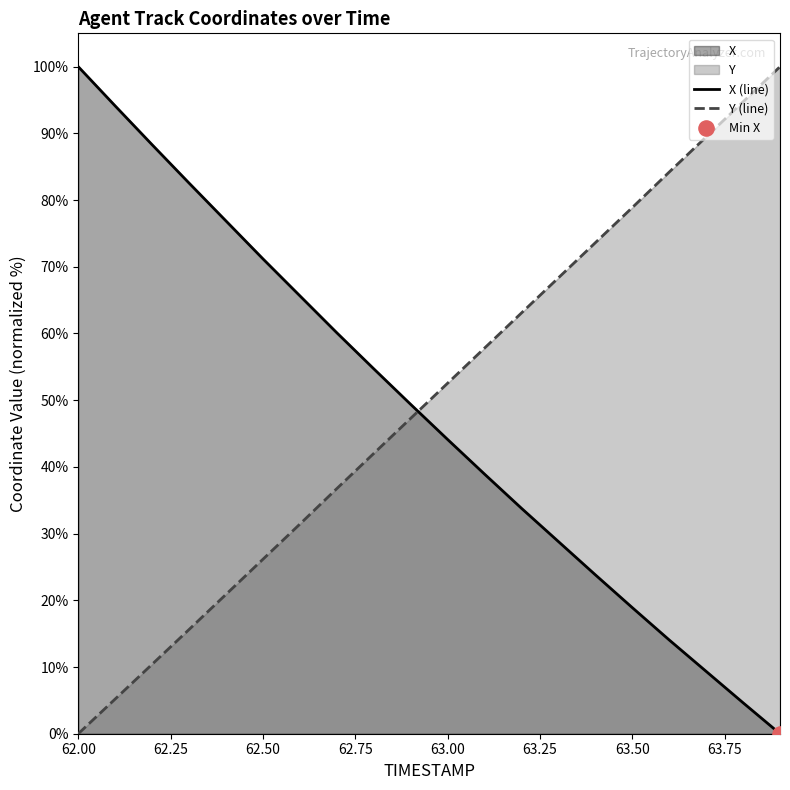

Which series has the largest total across all categories?

Y (line)